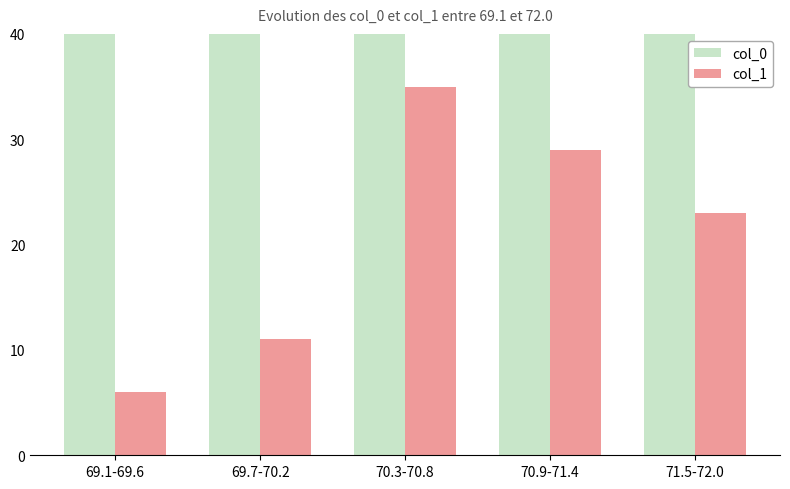

How many data points in col_0 are less than 70?

2